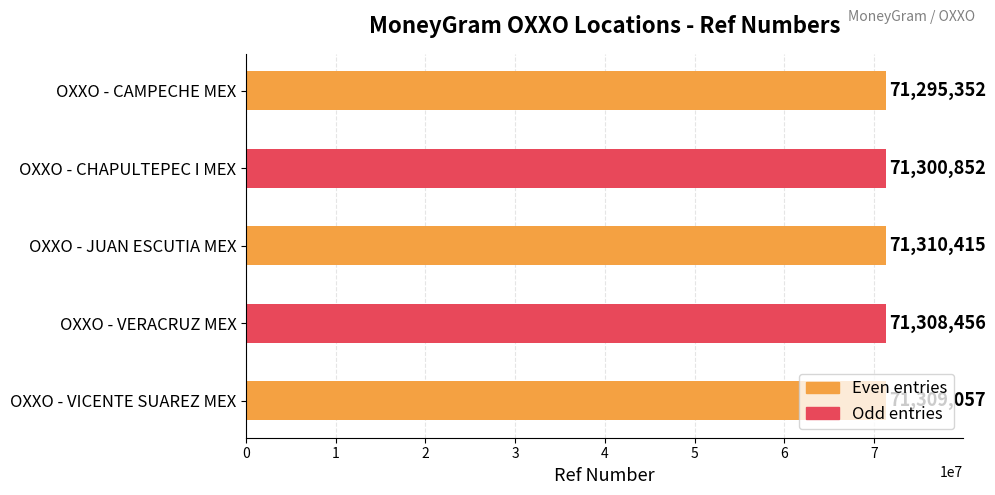

What is the smallest value displayed?

71295352